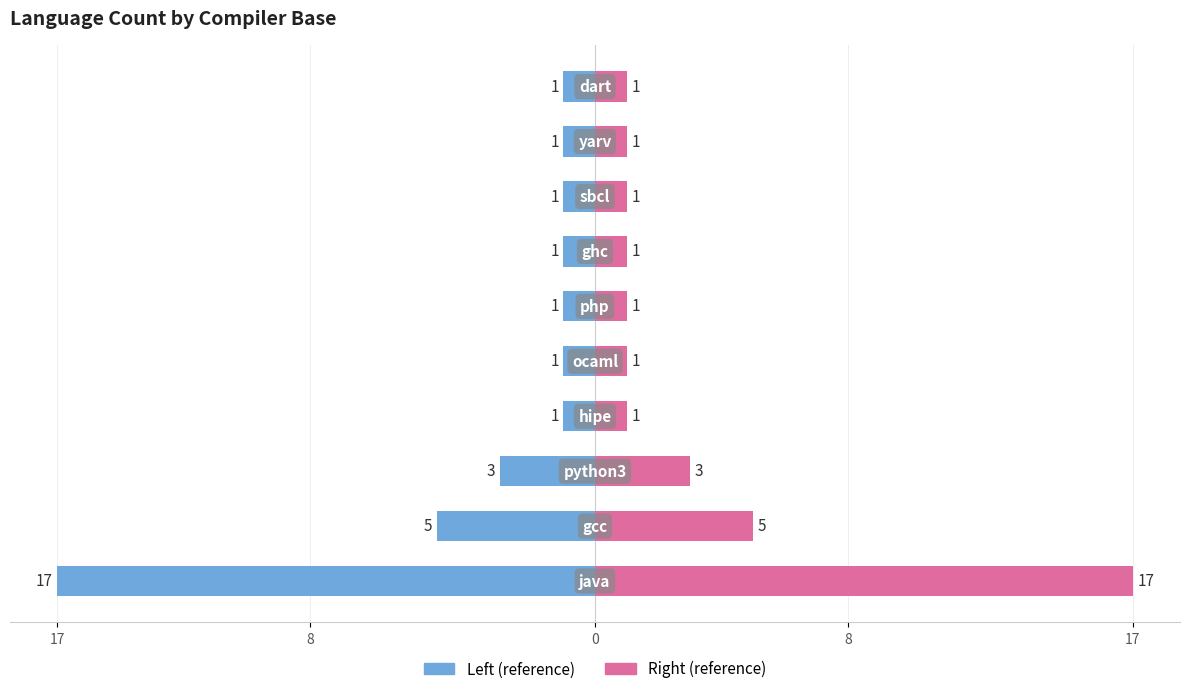

What is the value of the Count (right) bar at the 10th from the left?

1